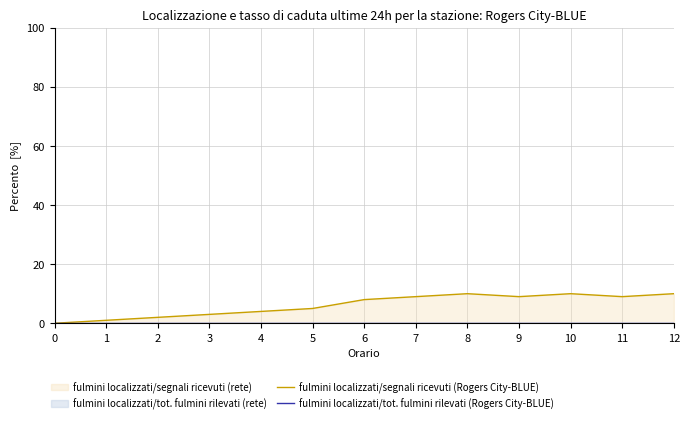

What is the difference between the maximum and minimum values in the fulmini localizzati/segnali ricevuti (Rogers City-BLUE) series?

10